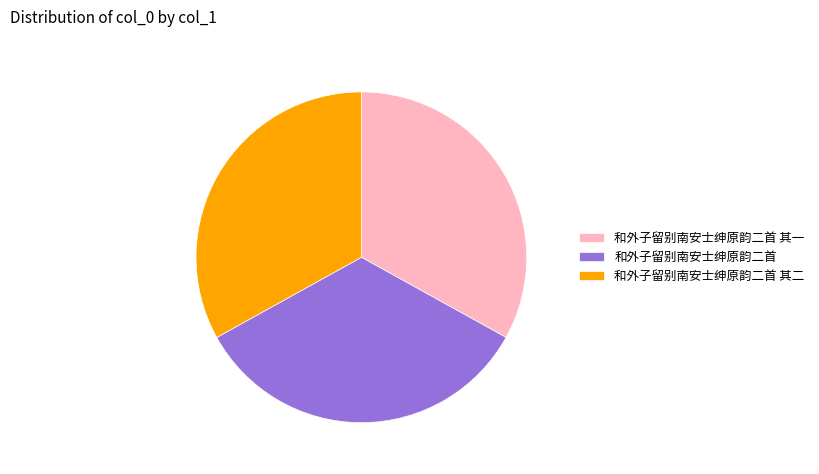

Approximately how many times larger is the value at 和外子留别南安士绅原韵二首 其二 compared to 和外子留别南安士绅原韵二首?

1.0